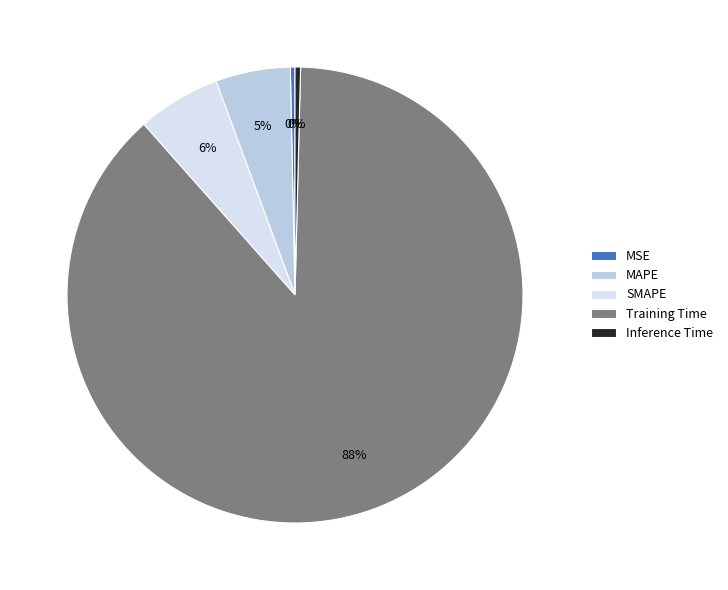

What percentage is the SMAPE slice, to the nearest percent?

6%